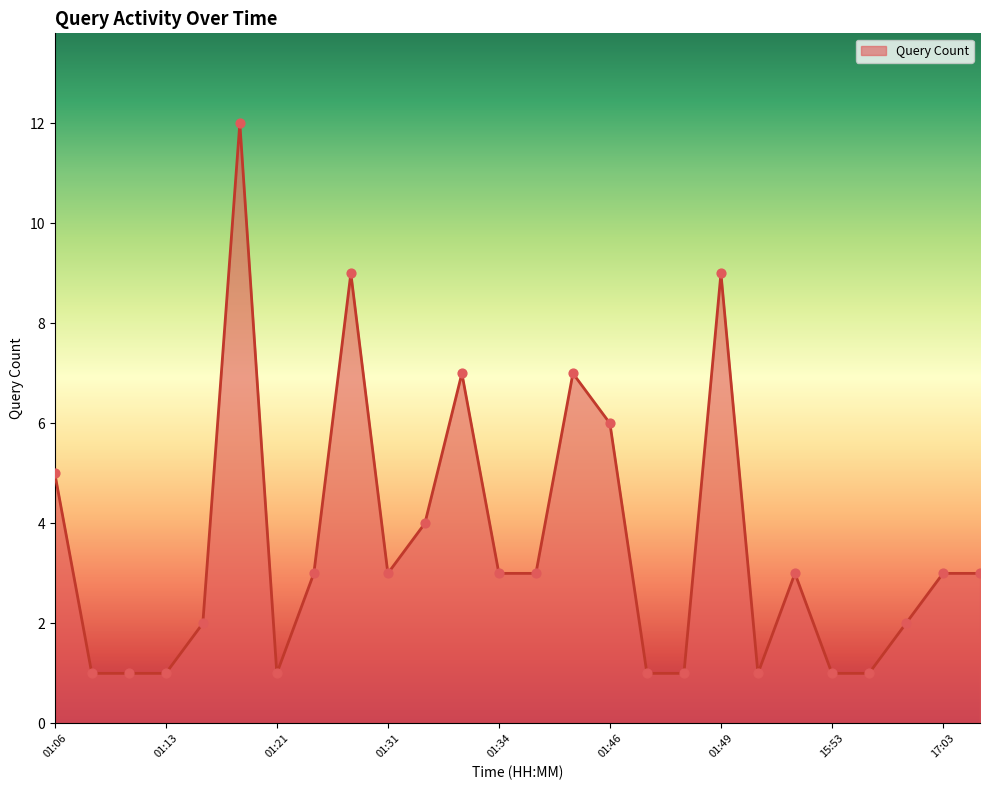

What is the difference between the maximum and minimum values?

11